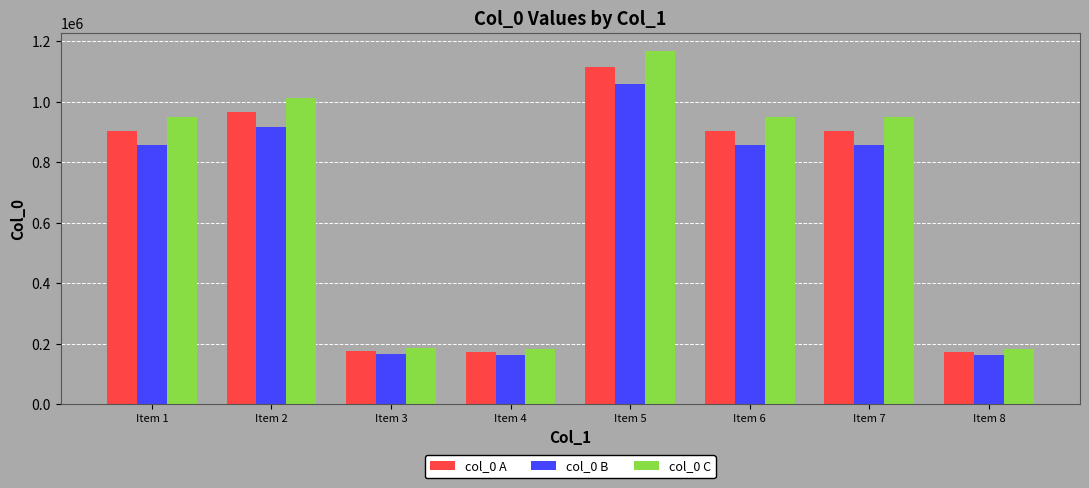

How many categories are shown in the chart?

8